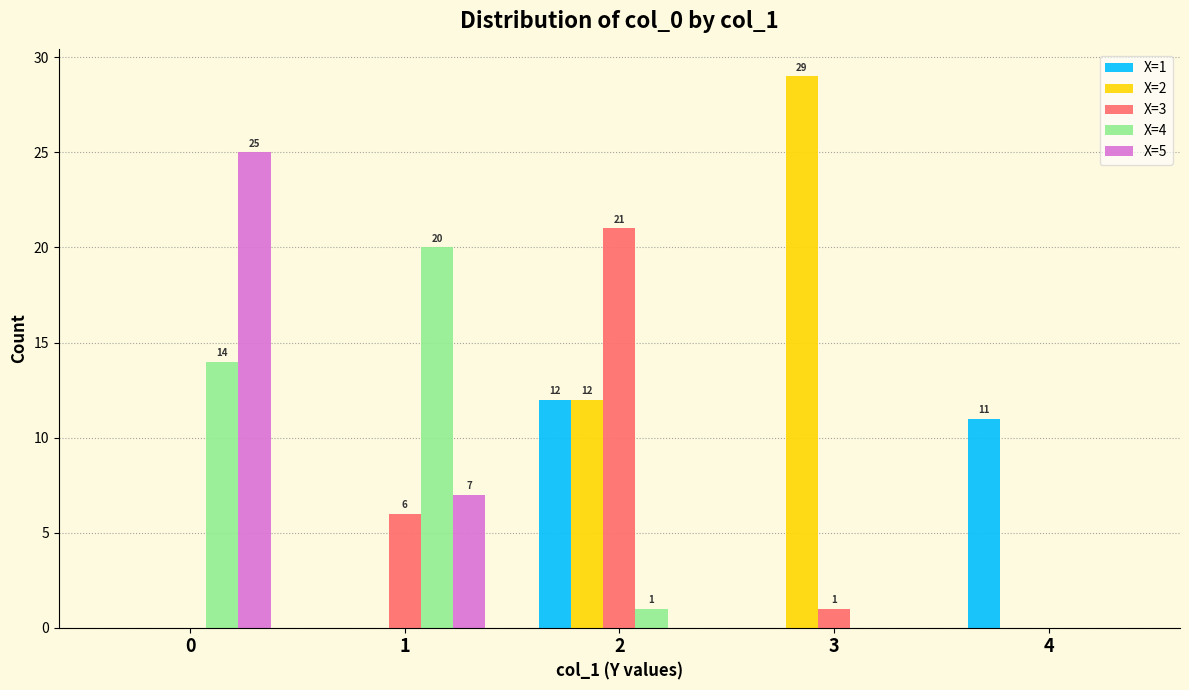

True or false: X=3 has a value of 1 at 3.

True